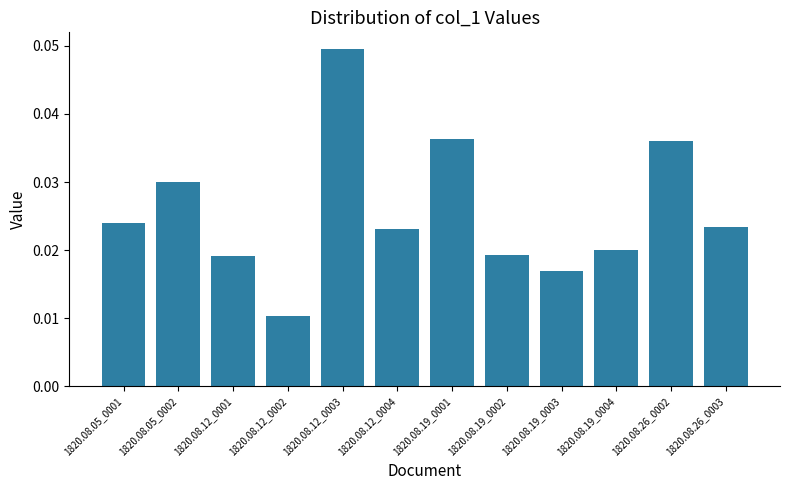

Which label corresponds to the largest value in the chart?

1820.08.12_0003